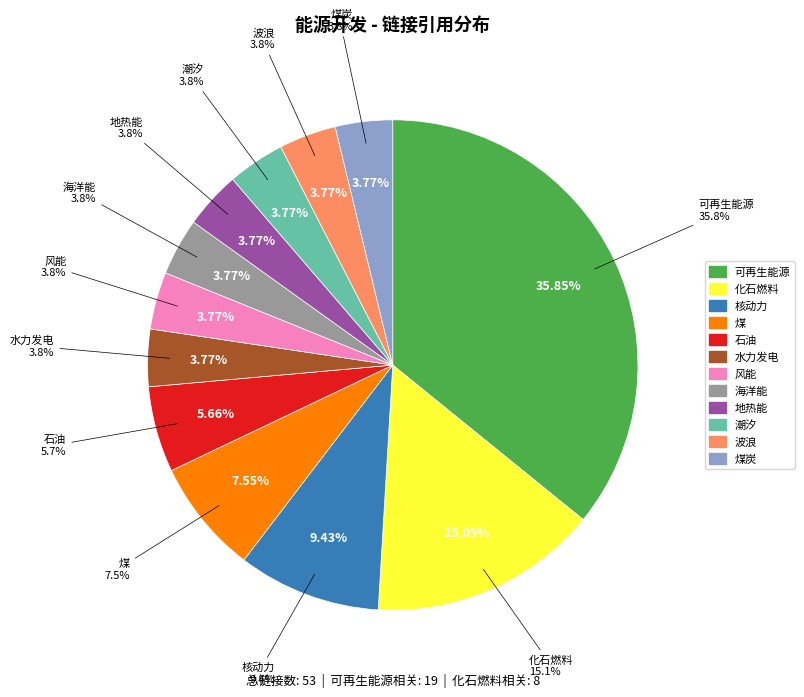

What is the total percentage of 风能 and 核动力?

13.2%